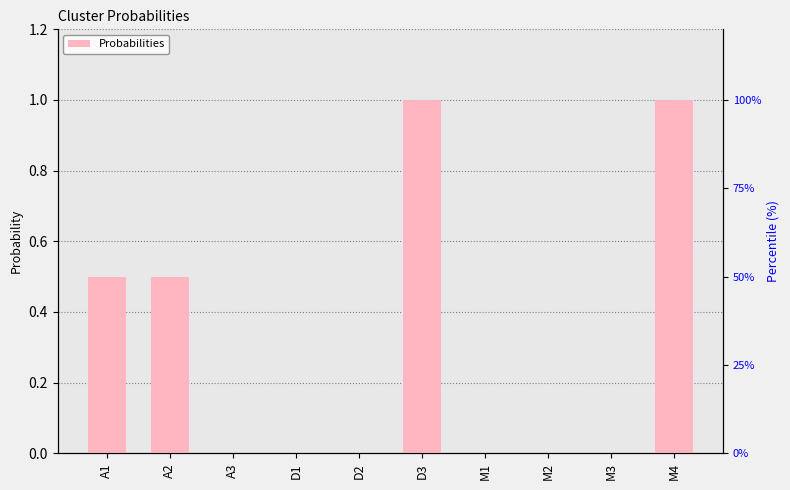

Rank the categories by value from lowest to highest.

A3, D1, D2, M1, M2, M3, A1, A2, D3, M4